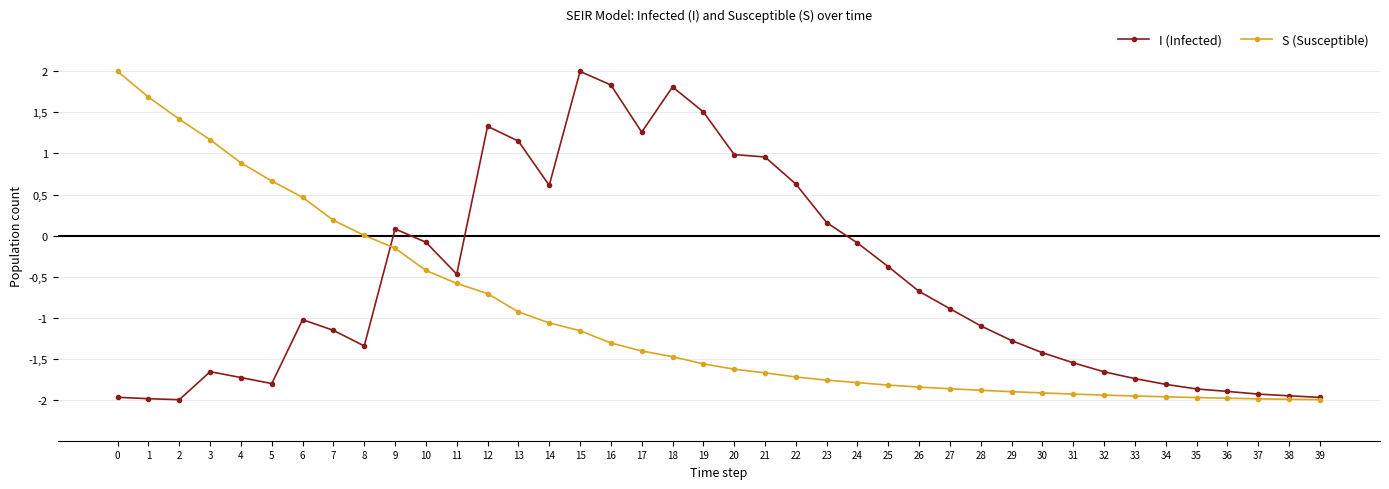

The I (Infected) series shows -1.7 at 4. True or false?

True